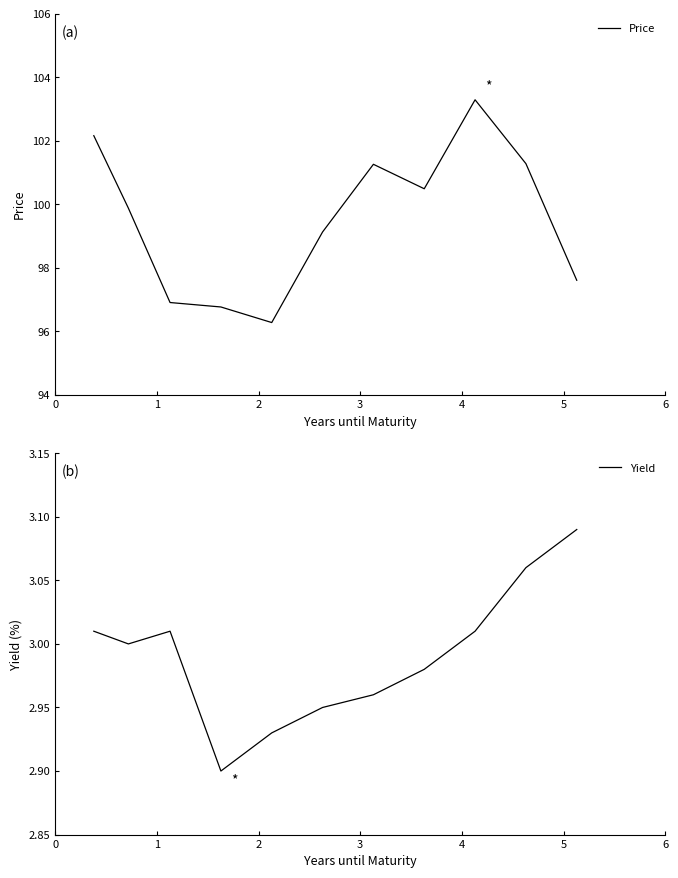

How many data points in Yield are above 3?

5